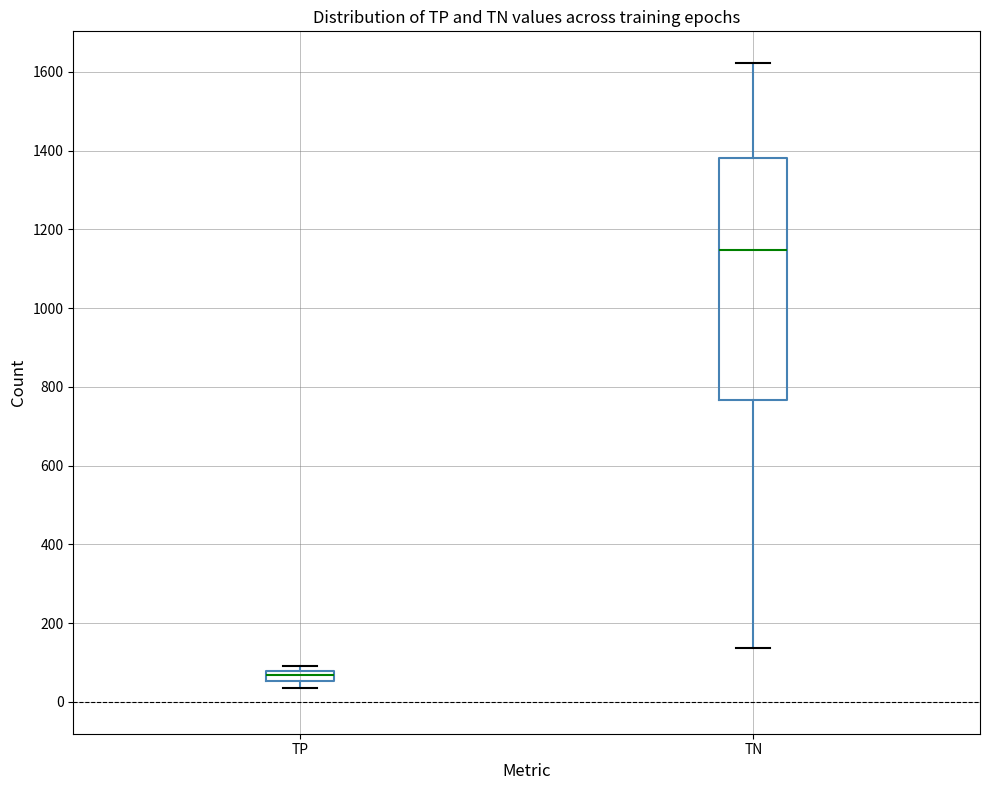

Where is the lower edge of the box for TP on the y-axis? The values are not printed on the chart, so give them approximately, as read against the axis.

60